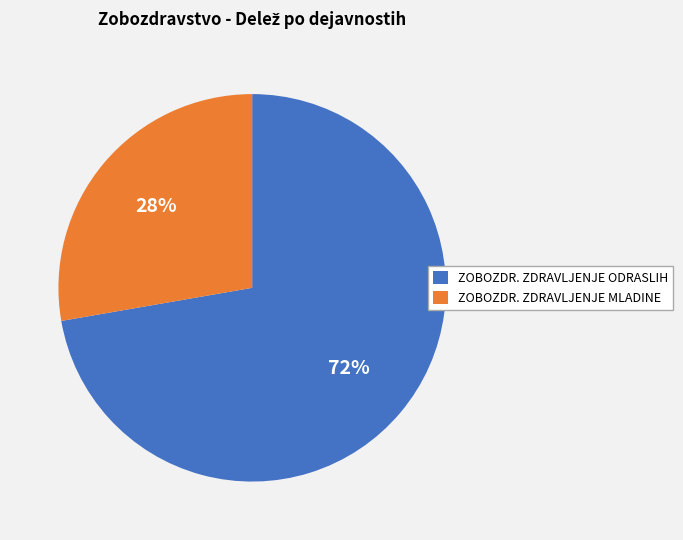

Rank the categories by value from lowest to highest.

ZOBOZDR. ZDRAVLJENJE MLADINE, ZOBOZDR. ZDRAVLJENJE ODRASLIH